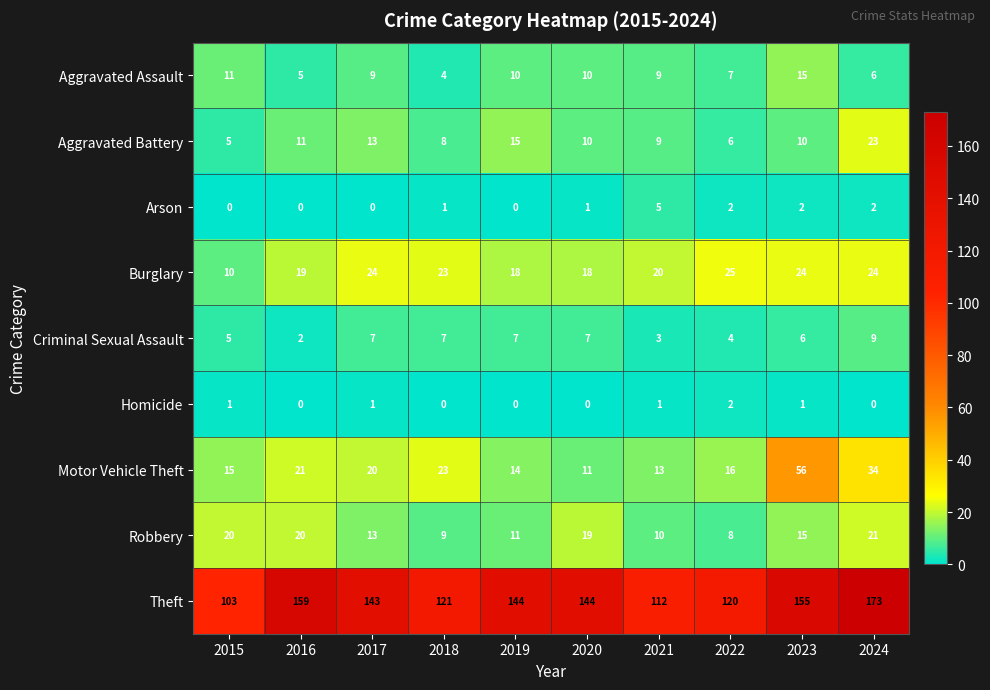

How many data points in Aggravated Assault are less than 9?

4